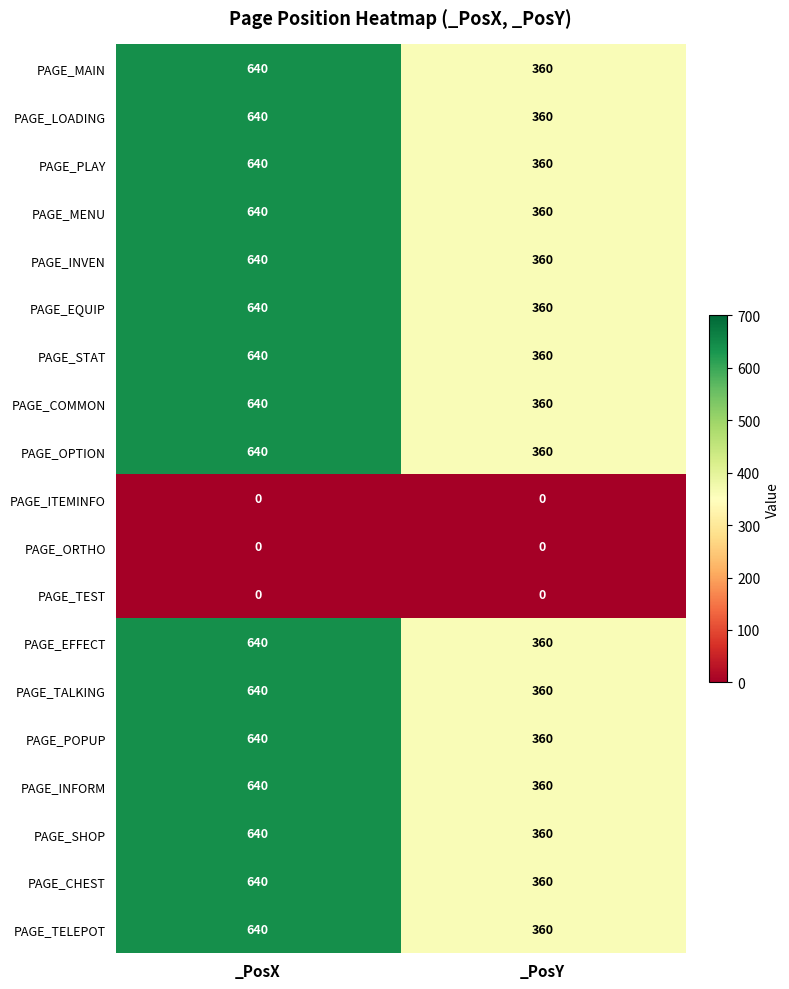

What is the maximum value shown in the chart?

640